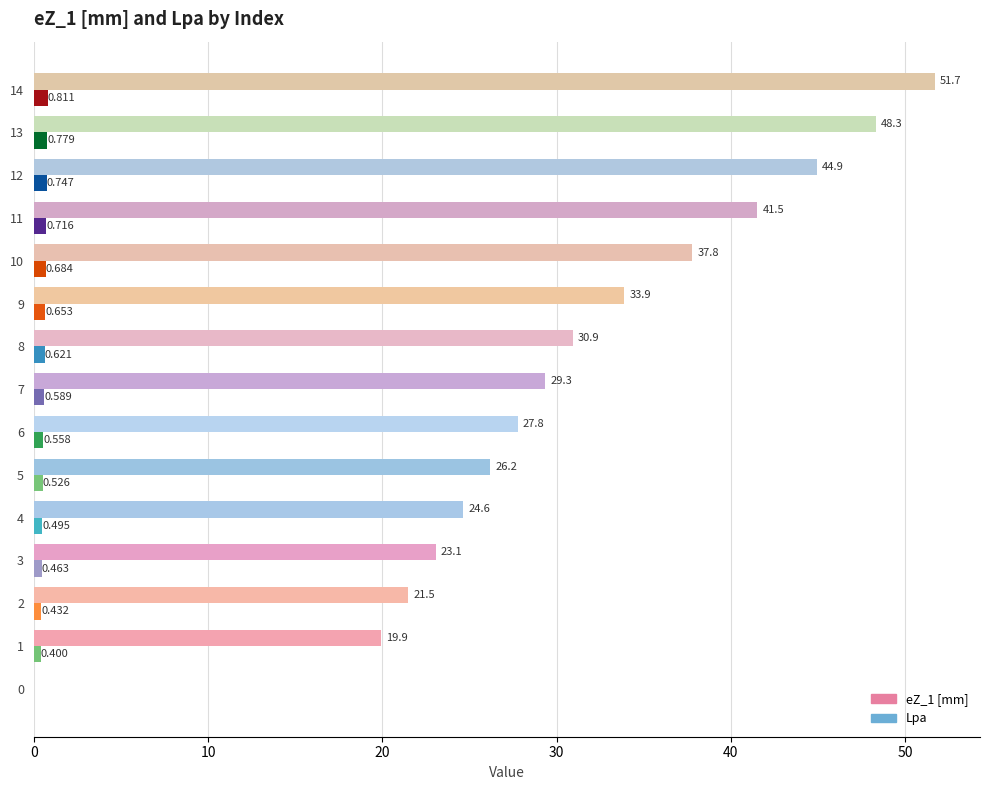

What is the sum of all Lpa values?

8.5